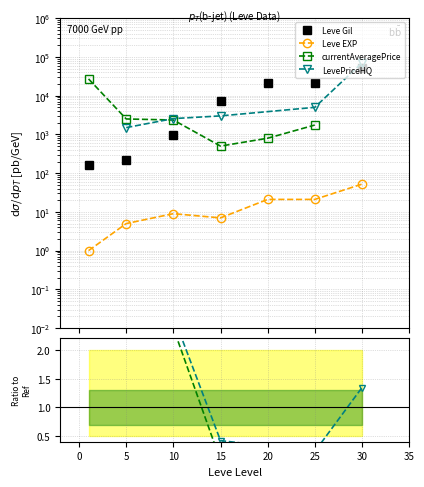

The value of Leve Gil at 25 is 13511. True or false?

False